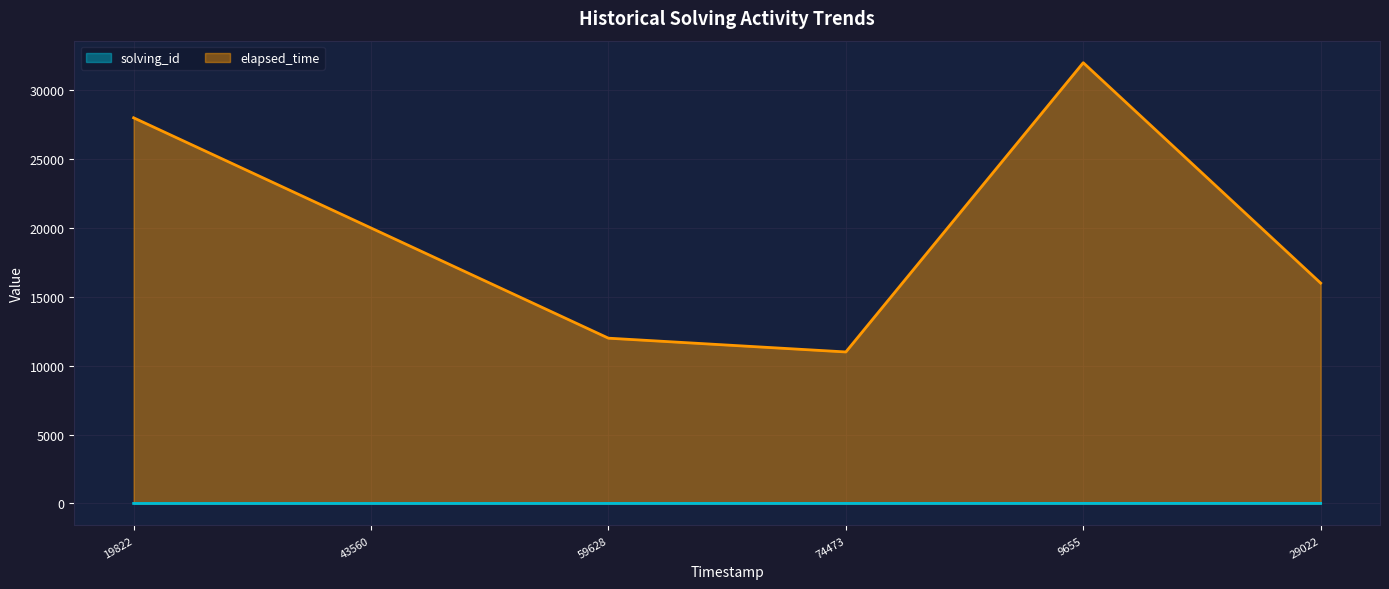

True or false: elapsed_time and solving_id intersect in this chart.

False